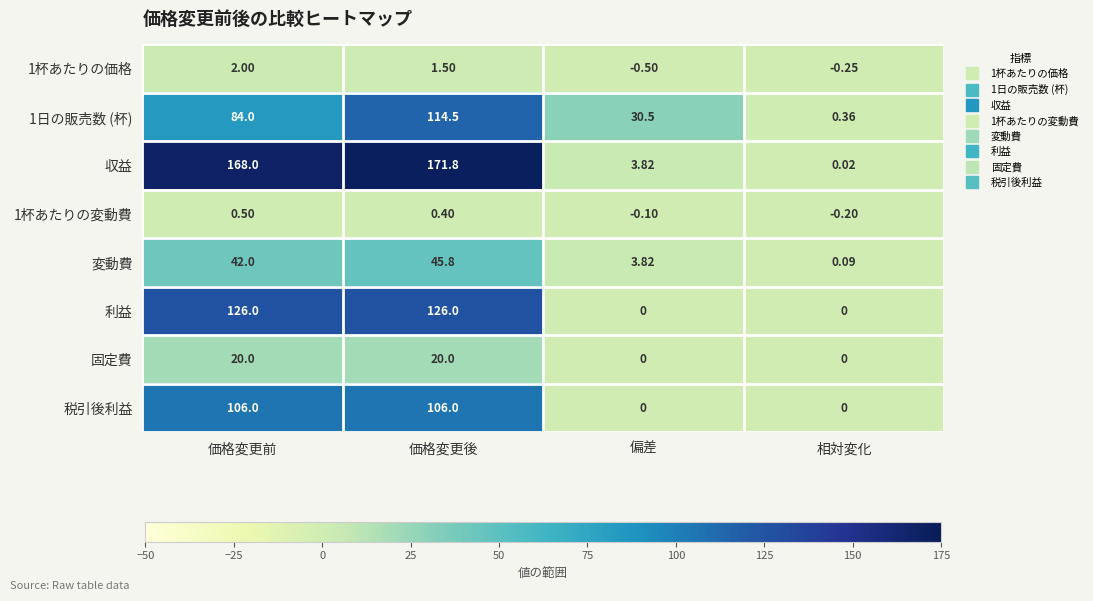

Which series has the largest total across all categories?

収益